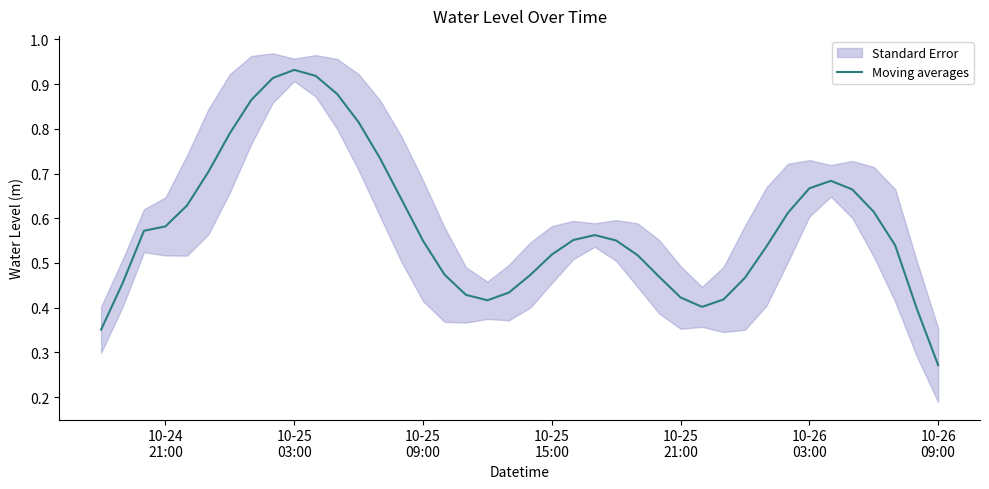

What is the value of the 14th point from the left?

0.7